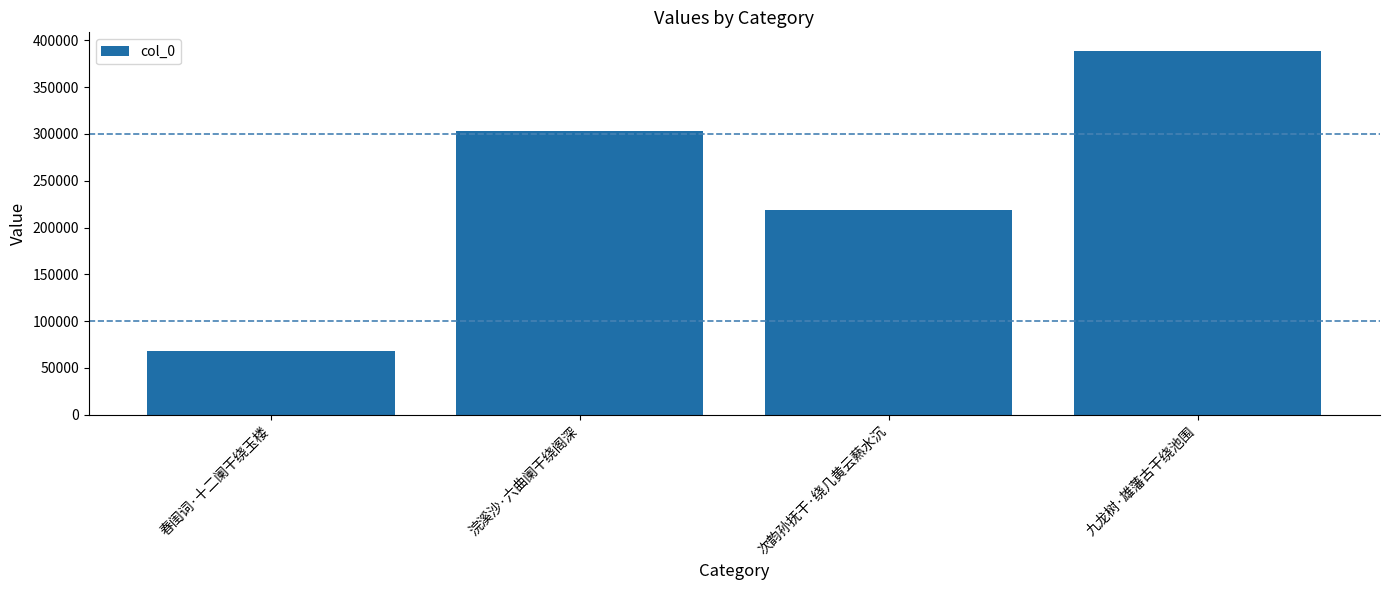

What is the difference between the maximum and minimum values?

321503